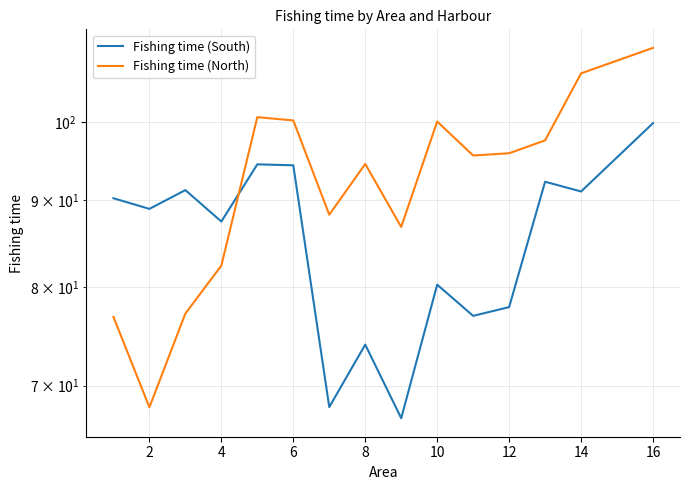

How many lines are shown in the chart?

2